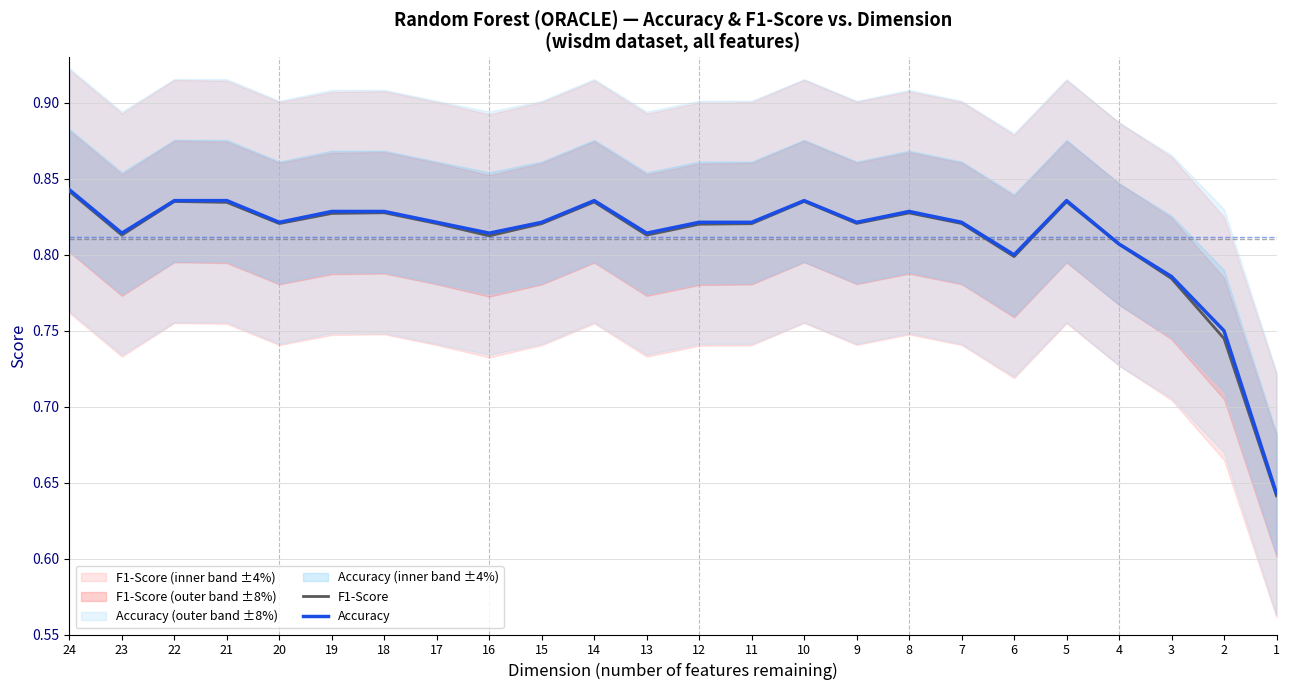

How many data points does each series have?

24